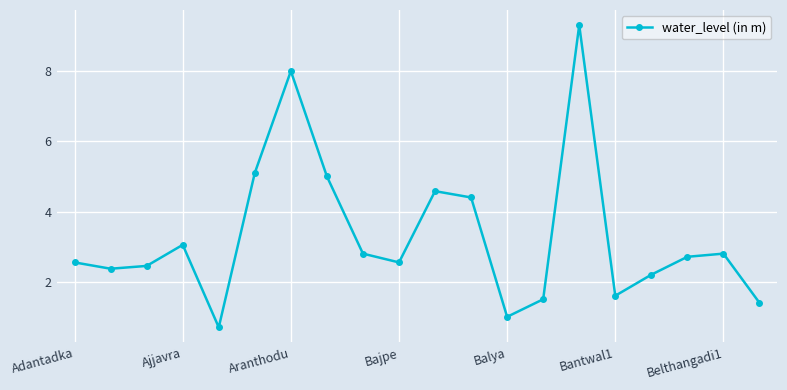

Does the chart have visible grid lines?

Yes